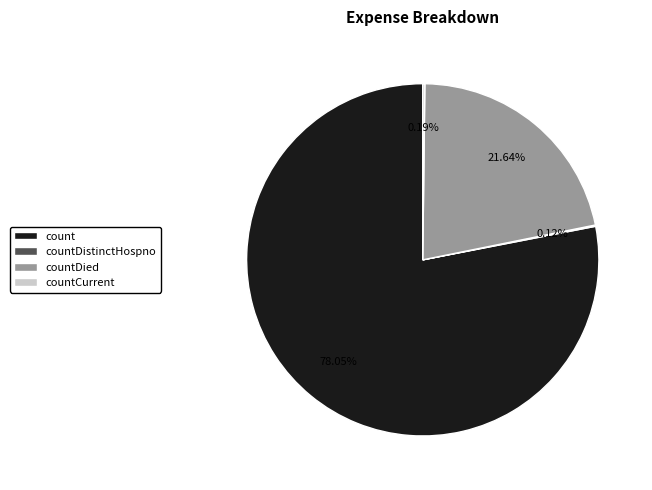

Which category has the biggest portion of the pie?

count